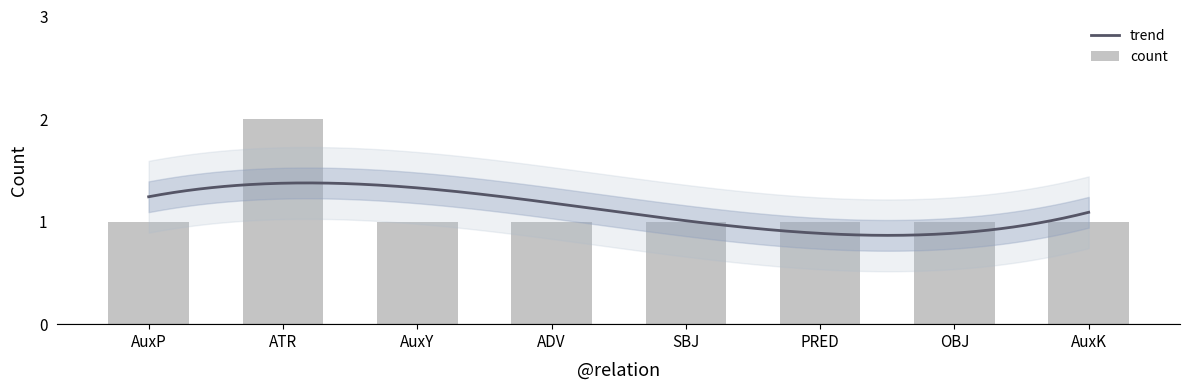

Does the chart contain stacked bars?

No